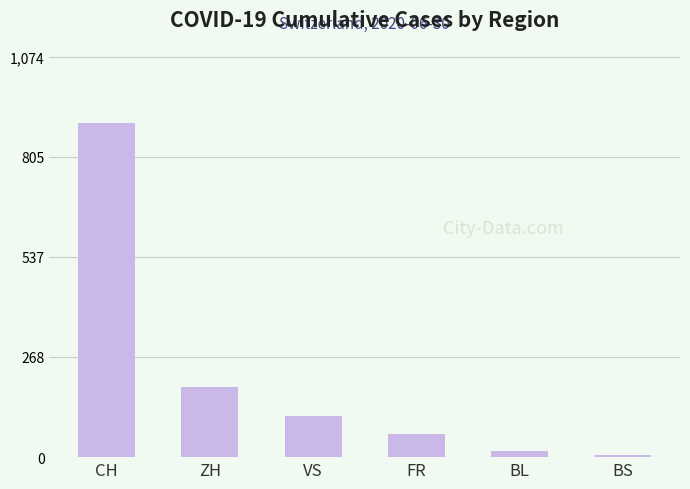

What is the maximum value shown in the chart?

895